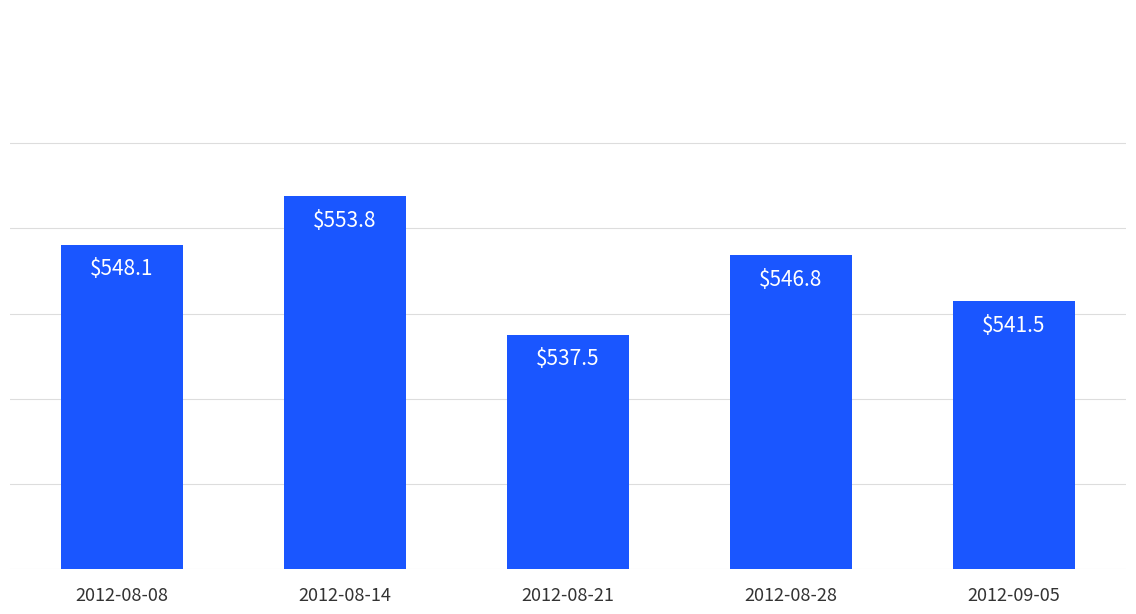

How many data points does each series have?

5